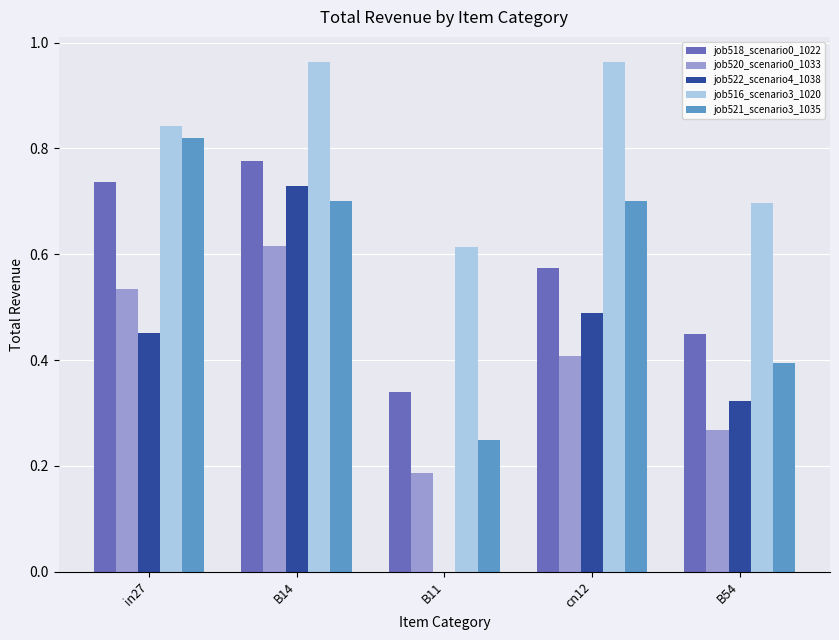

The job521_scenario3_1035 series shows 0.4 at B54. True or false?

True